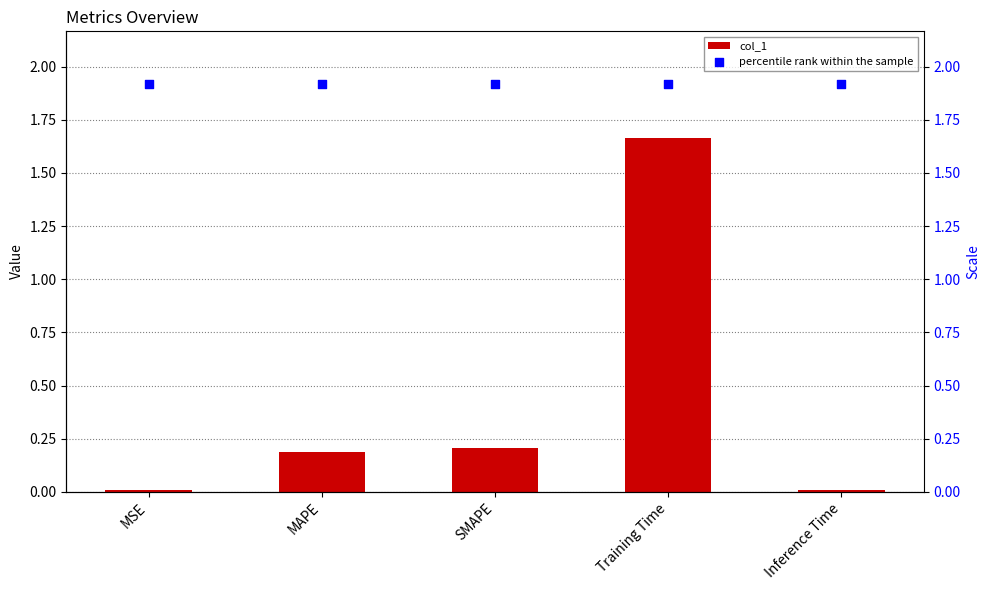

At how many categories does at least one series exceed 1?

5